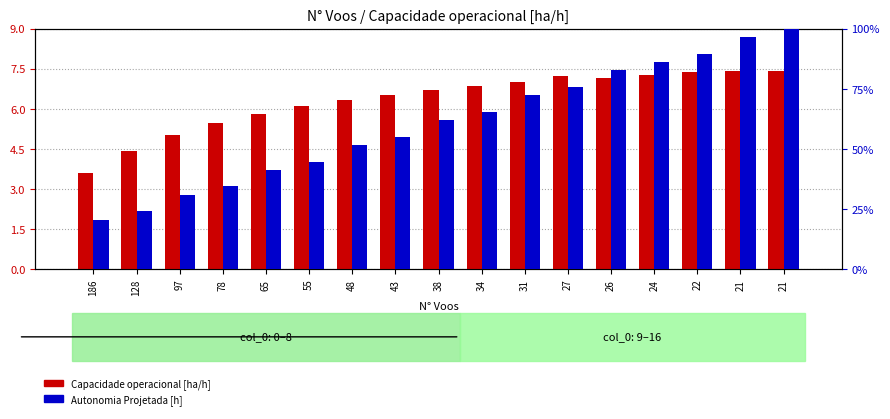

What is the minimum value shown in the chart?

3.6